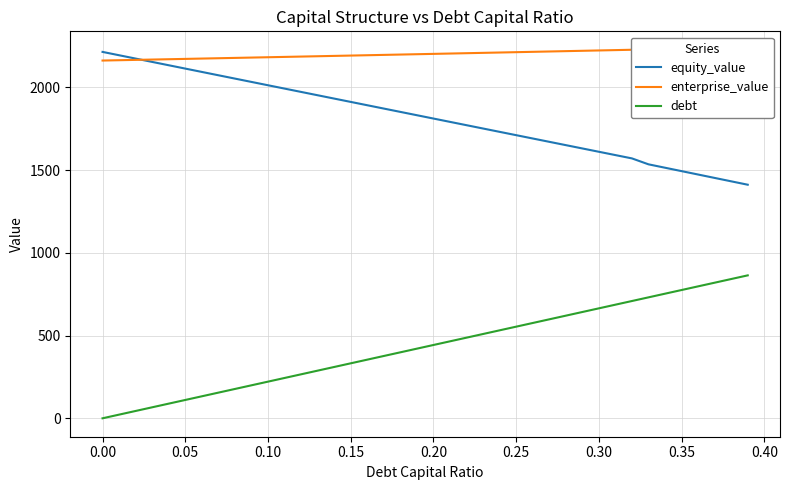

In enterprise_value, how many points are lower than both neighbors (excluding endpoints)?

1